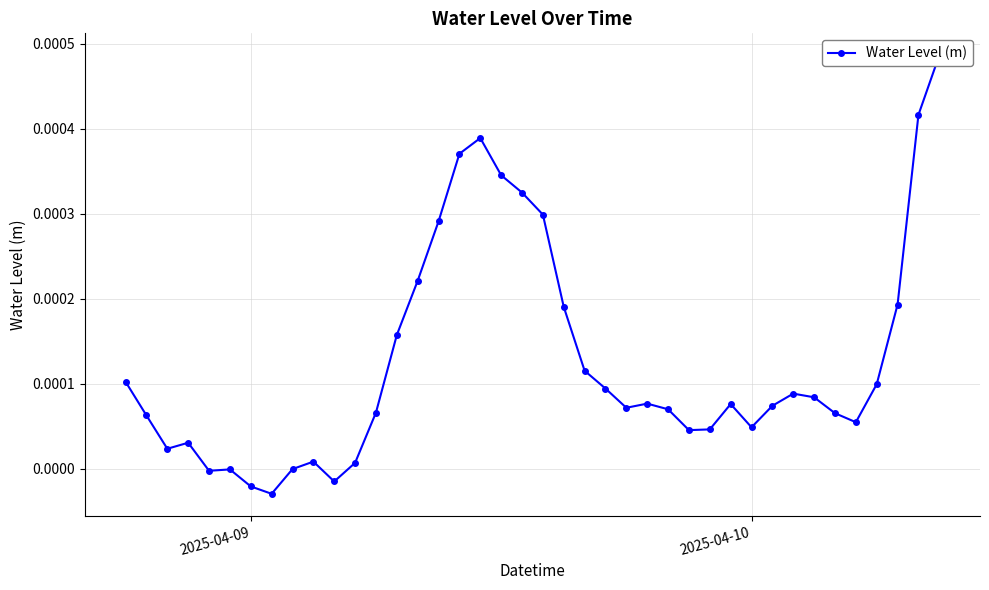

How many points are higher than both their immediate neighbors (excluding endpoints)?

7